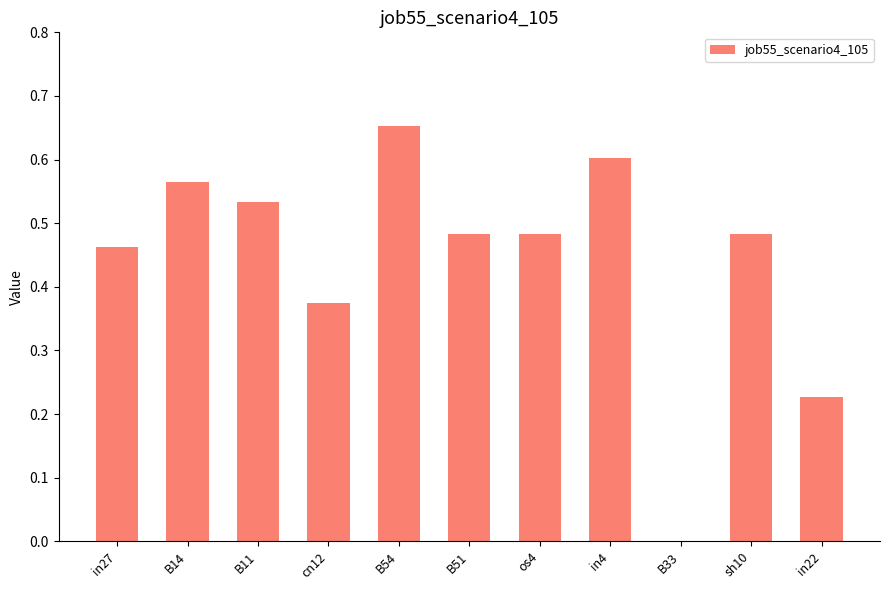

Are the bars grouped side by side (vs. stacked)?

No